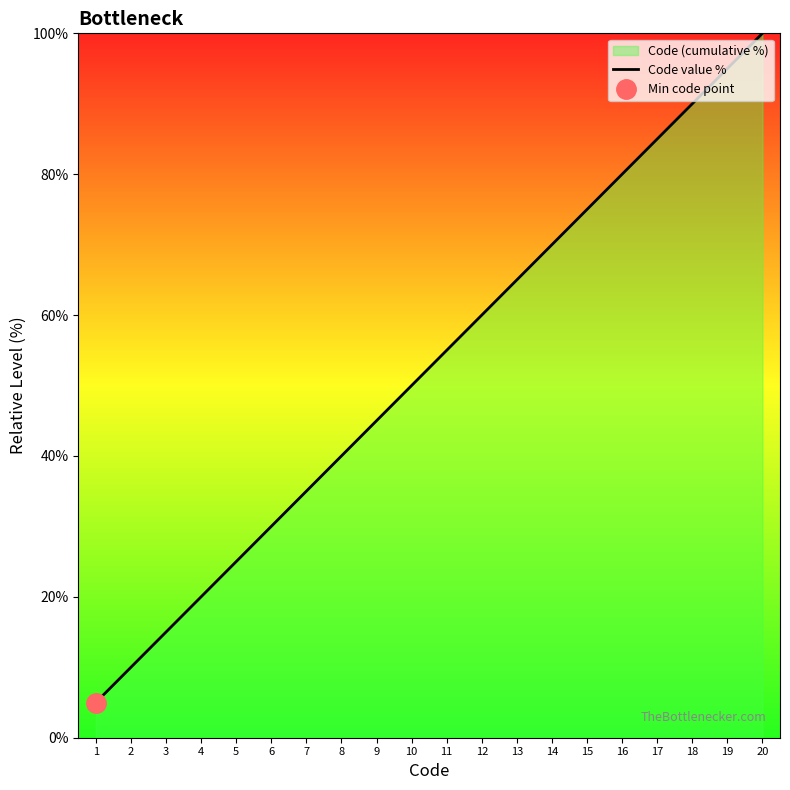

Reading left to right, what are all the values shown in this chart?

5.0	10.0	15.0	20.0	25.0	30.0	35.0	40.0	45.0	50.0	55.0	60.0	65.0	70.0	75.0	80.0	85.0	90.0	95.0	100.0